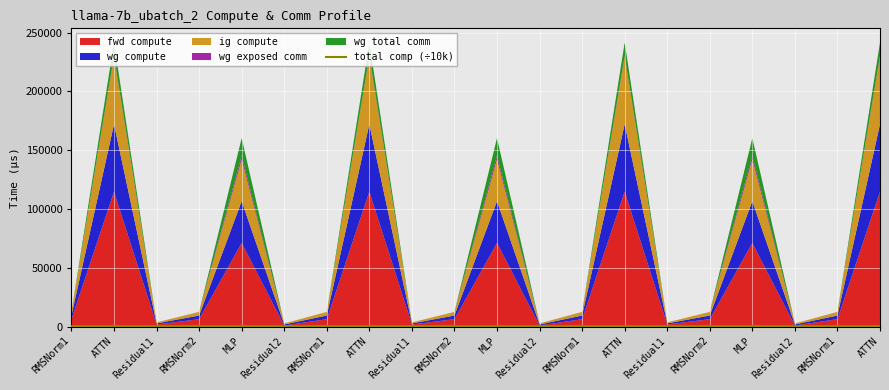

What value does the ig compute series have at Residual1?

879.3